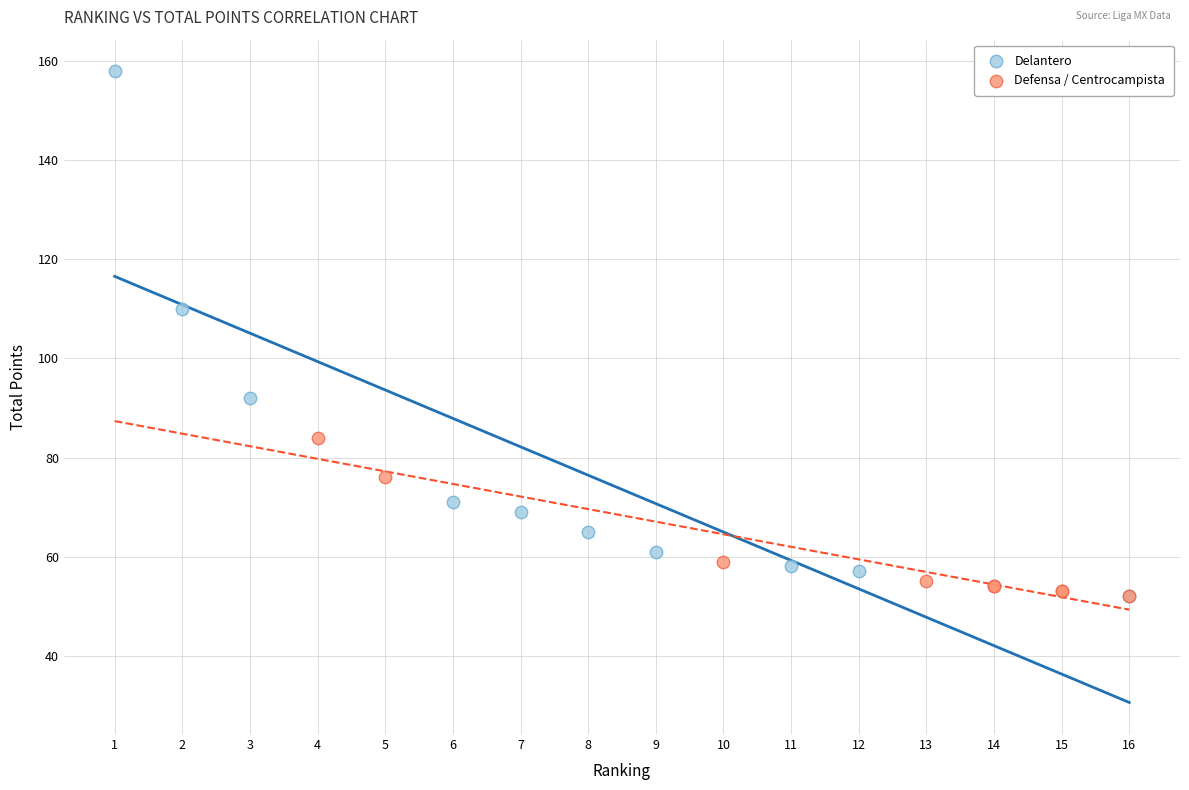

What are all the series names shown in the legend?

Delantero, Defensa / Centrocampista